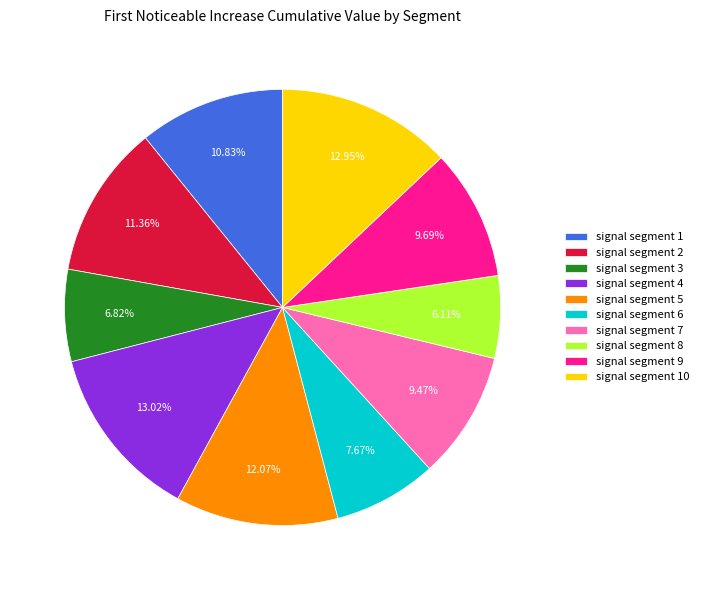

Is it true that signal segment 7 is 9% of the pie?

True